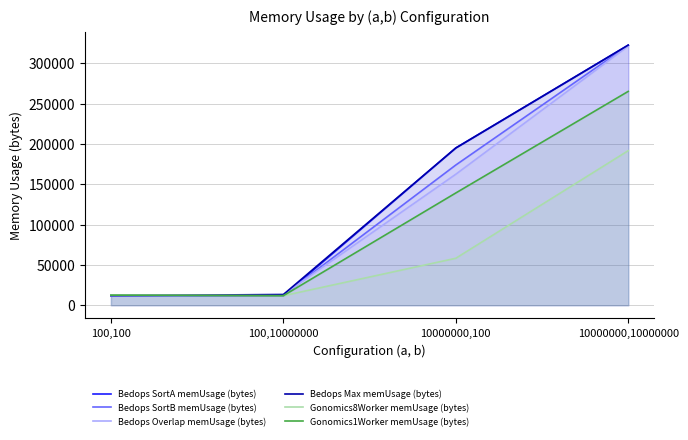

Where is Gonomics8Worker memUsage (bytes) nearest to the value 101683?

10000000,100